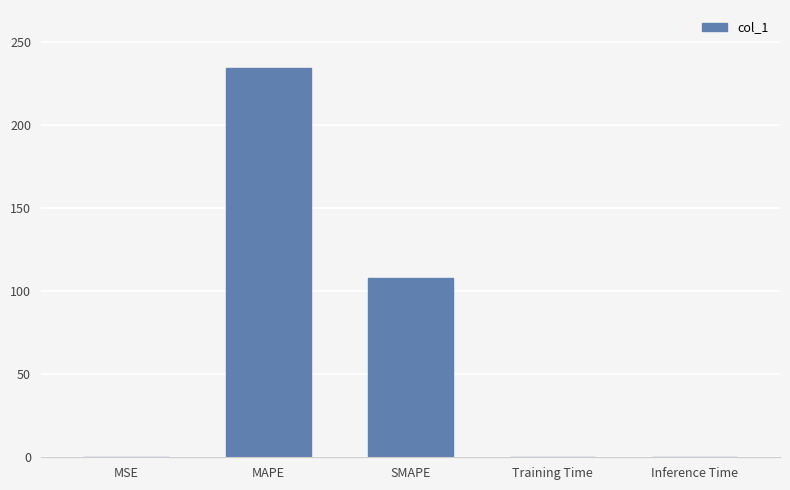

What is the change in value from MAPE to Training Time?

-234.1